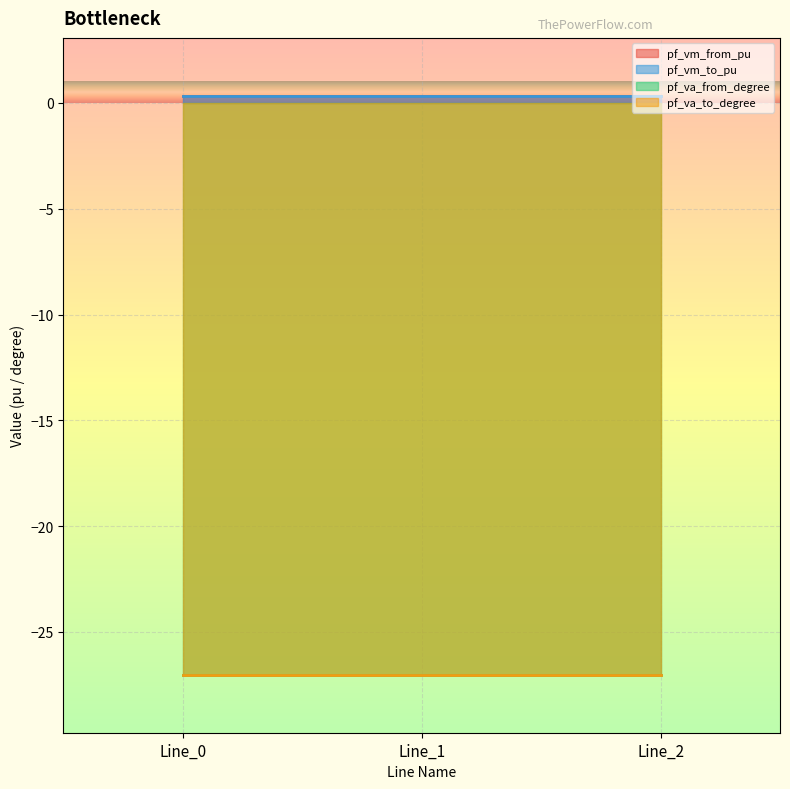

List the series in order of their peak value, highest first.

pf_vm_from_pu, pf_va_from_degree